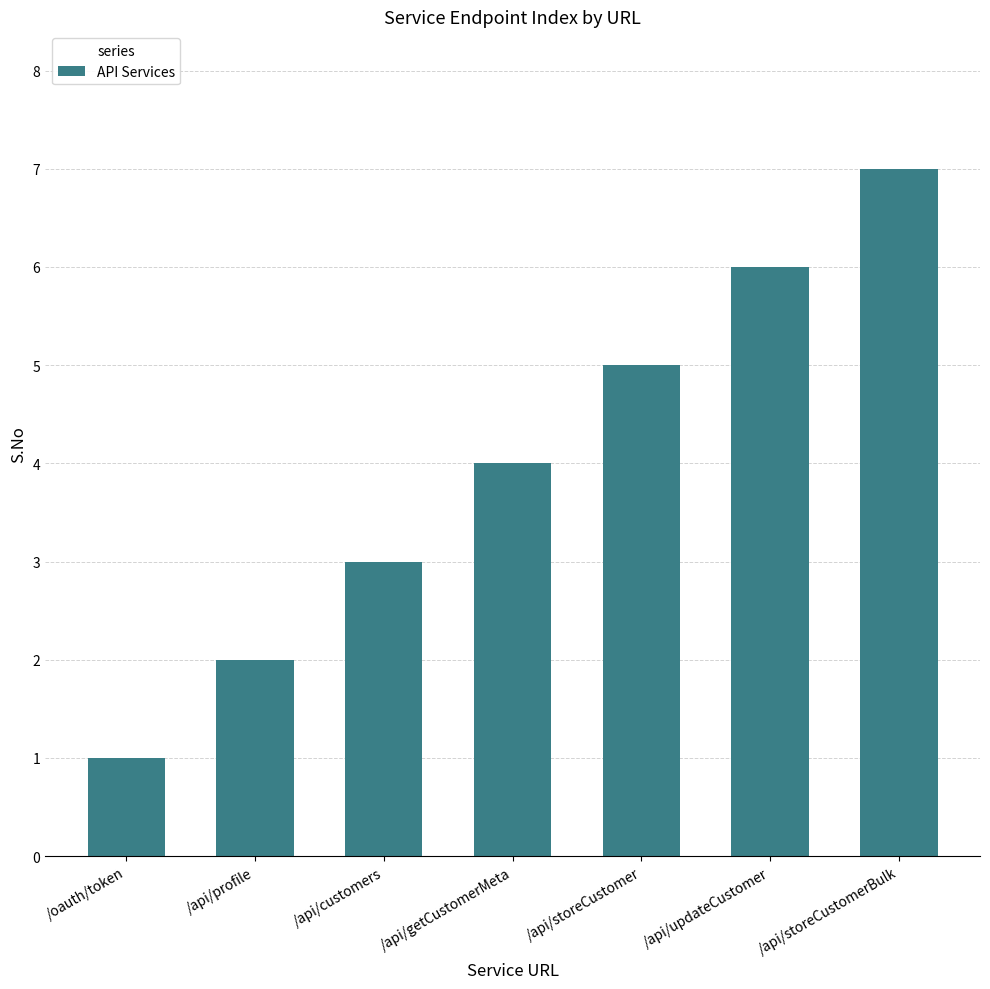

Rank the categories by value from lowest to highest.

/oauth/token, /api/profile, /api/customers, /api/getCustomerMeta, /api/storeCustomer, /api/updateCustomer, /api/storeCustomerBulk